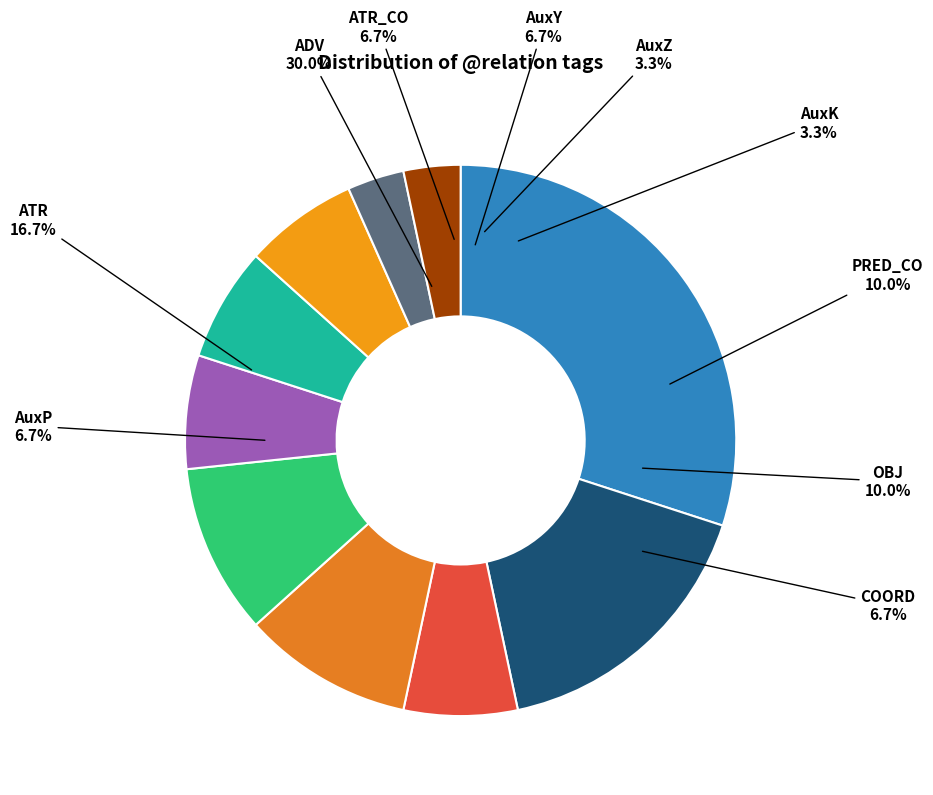

To the nearest percent, what is the difference between the ATR and ADV slice percentages?

13%